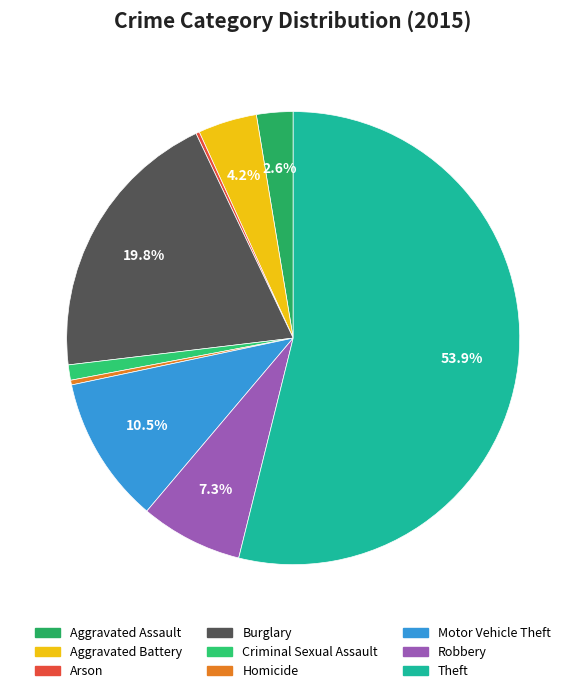

Is the sum of Aggravated Battery and Robbery greater than half?

No